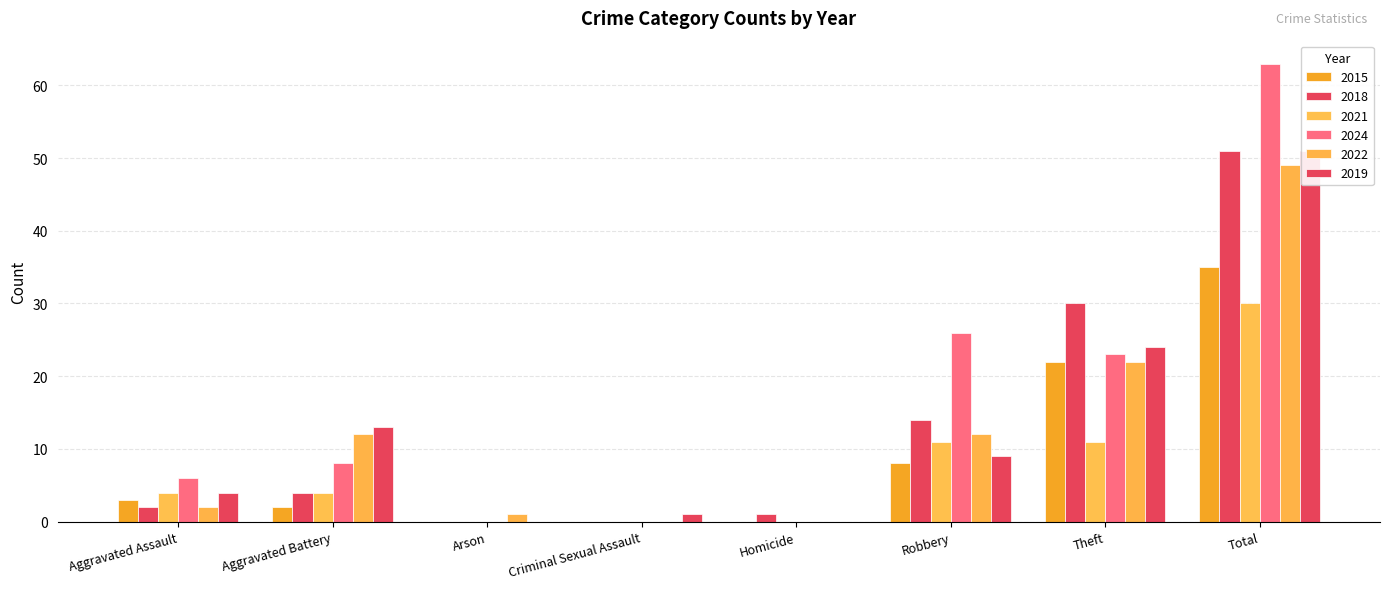

Which series has the largest total across all categories?

2024